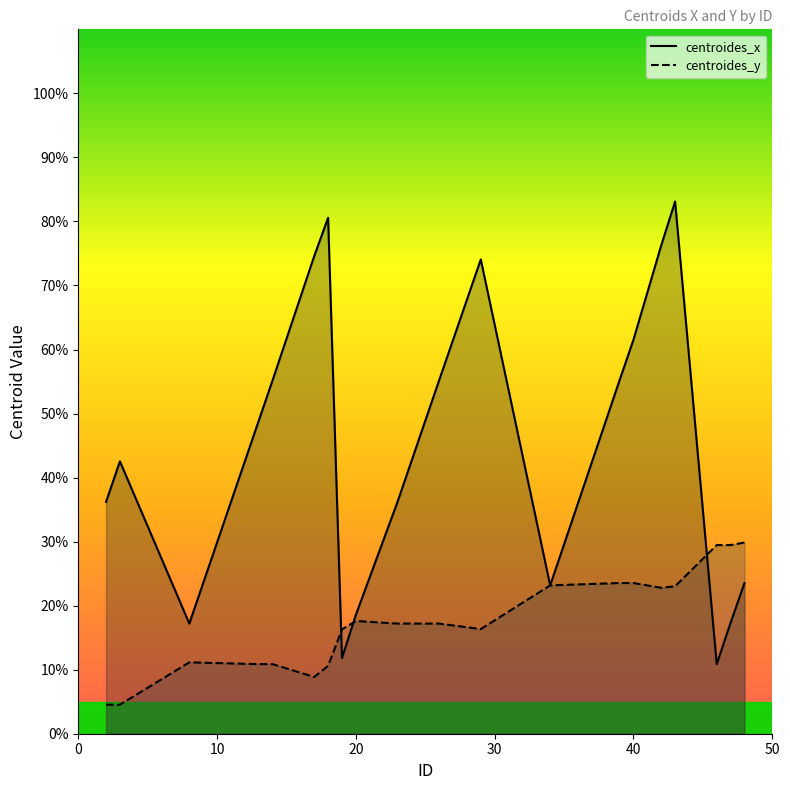

What is the sum of the centroides_x values at 48 and 17?

98.1